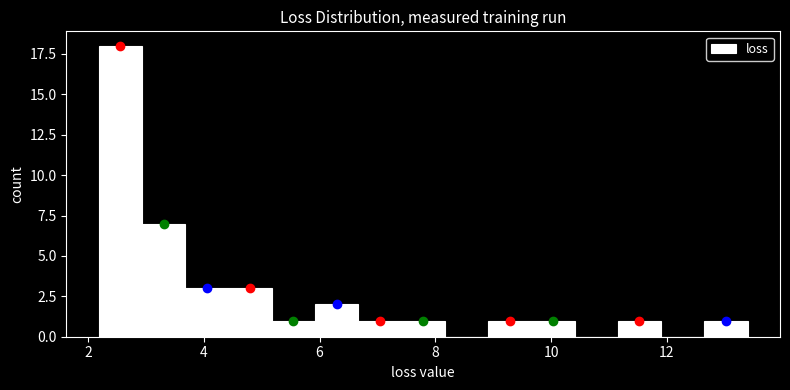

Around what value on the x-axis is the tallest bar? Give the approximate position of its centre, as read against the axis.

2.6